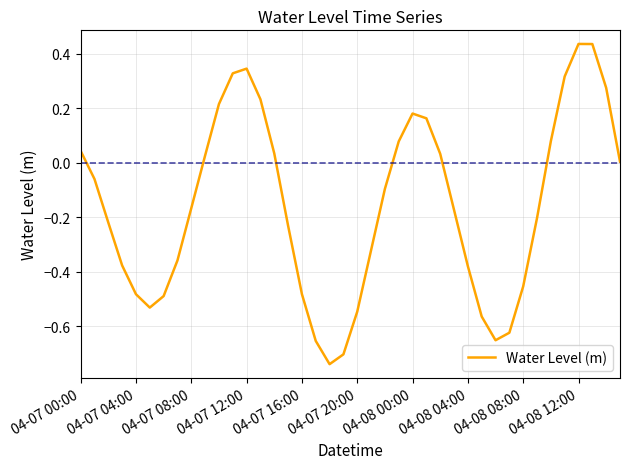

What is the difference between the maximum and minimum values?

1.2